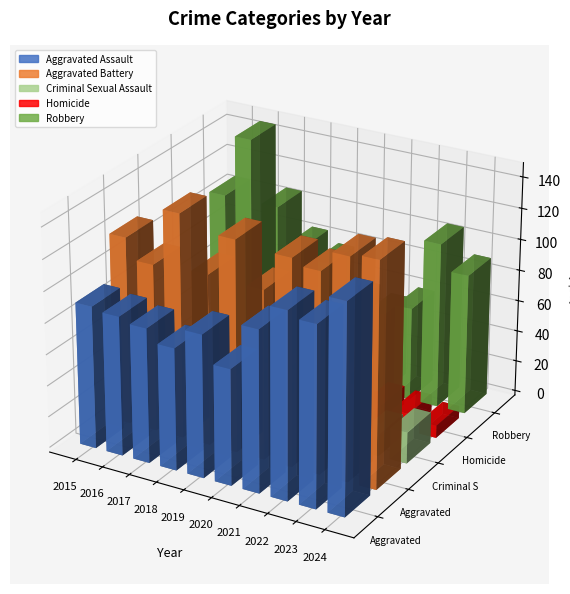

How many groups of bars are there?

10